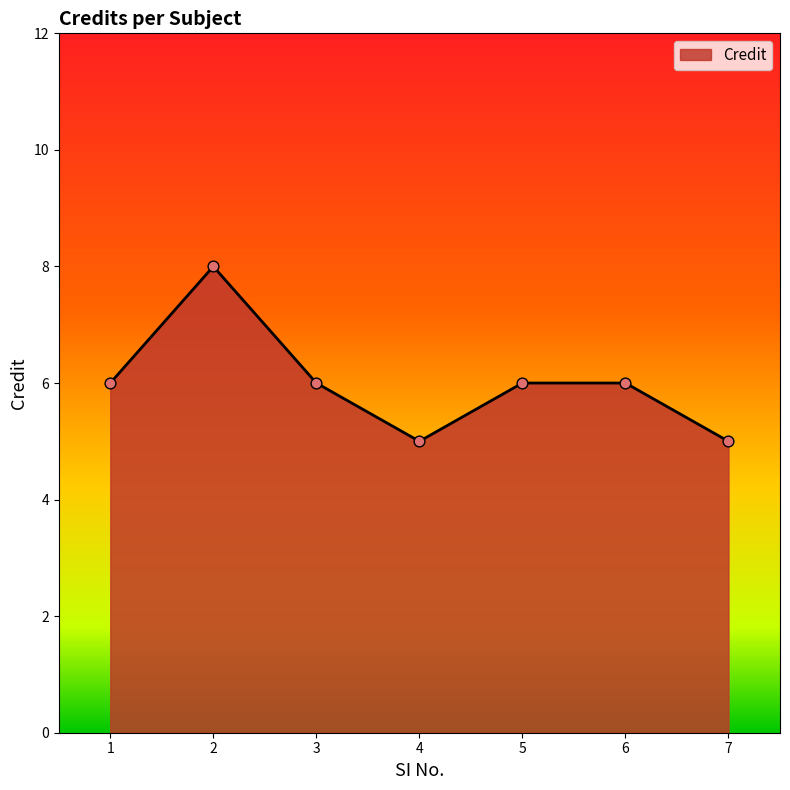

Approximately how many times larger is the value at 6 compared to 1?

1.0